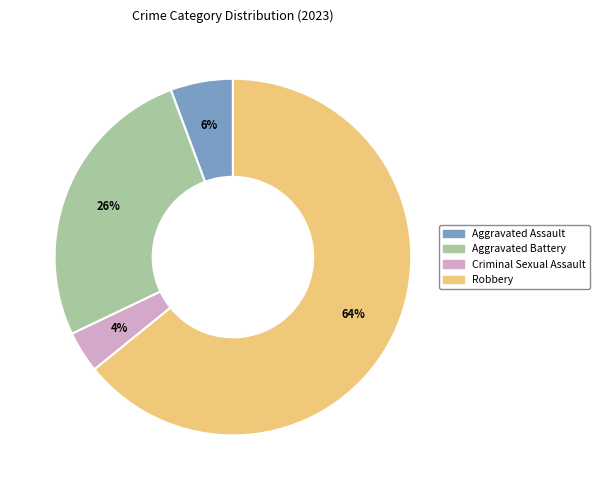

To the nearest percent, what percentage of the pie is Aggravated Battery?

26%